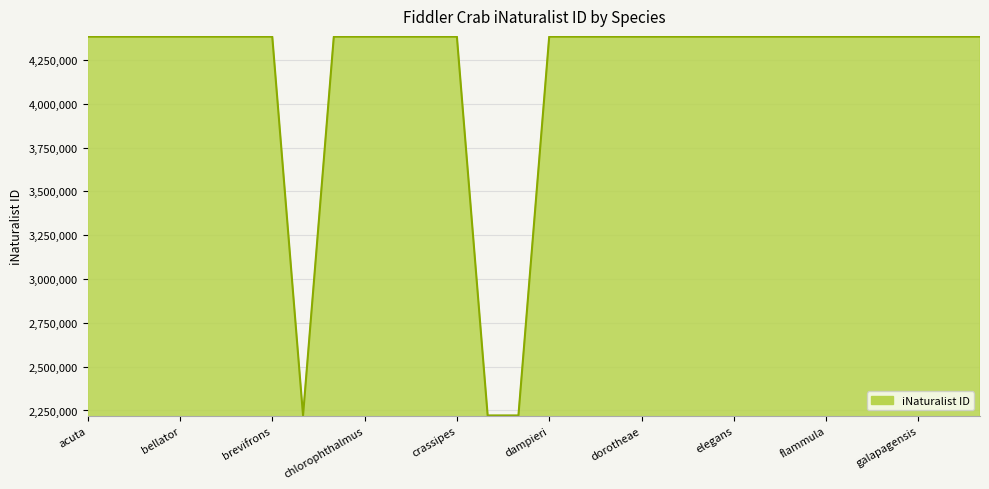

How many lines are shown in the chart?

1